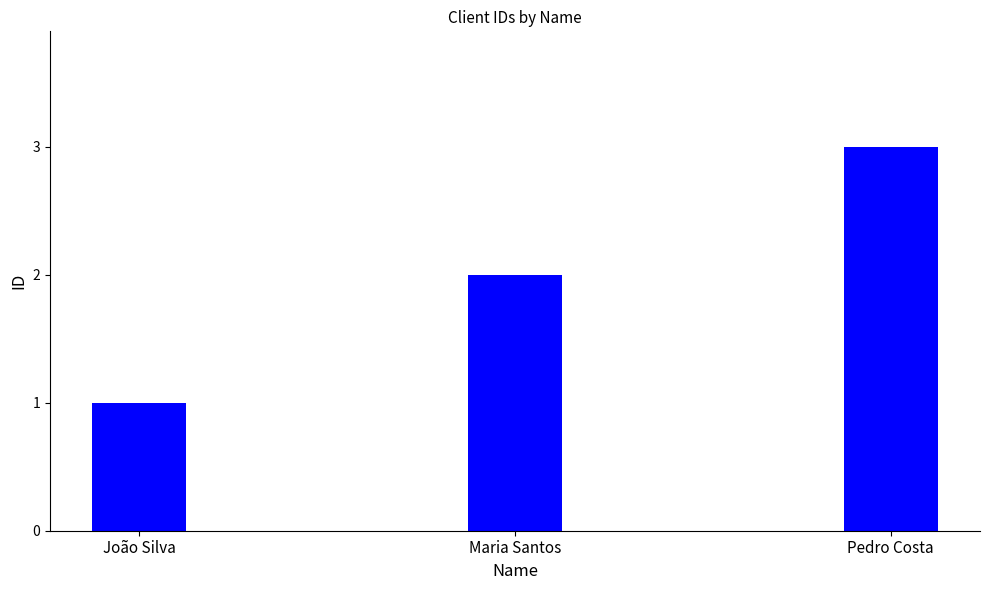

What is the ratio of the value at Maria Santos to the value at João Silva?

2.0